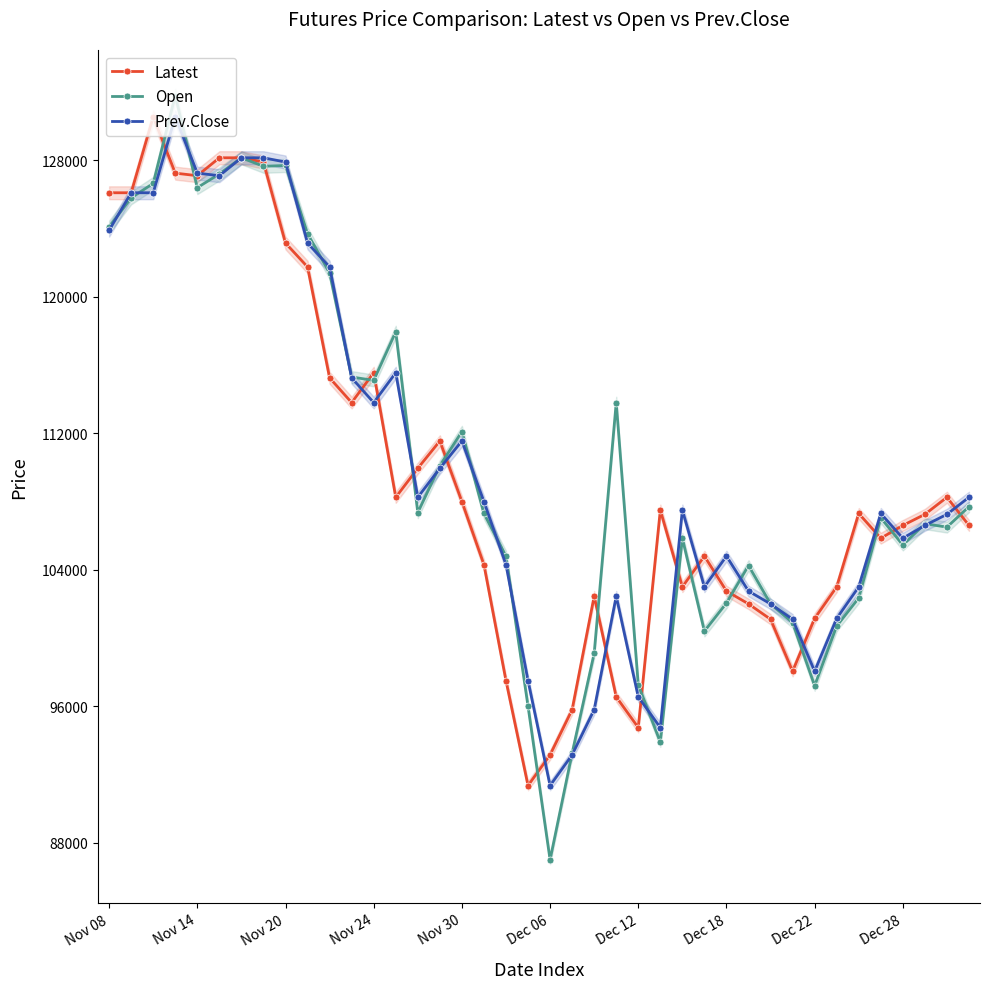

At which label does Prev.Close reach its minimum?

Dec 06